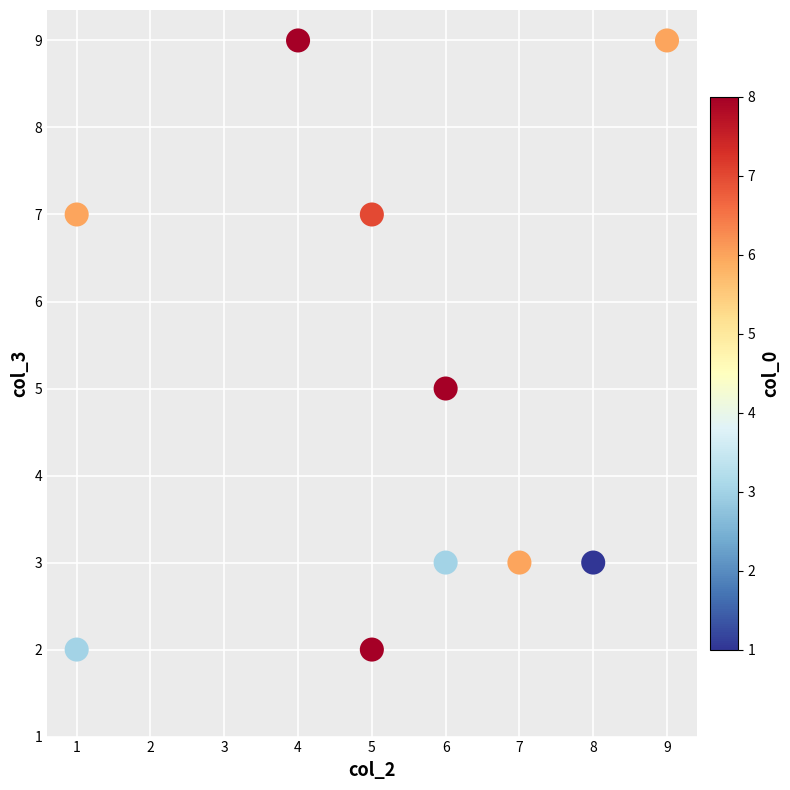

What is the average Y value?

5